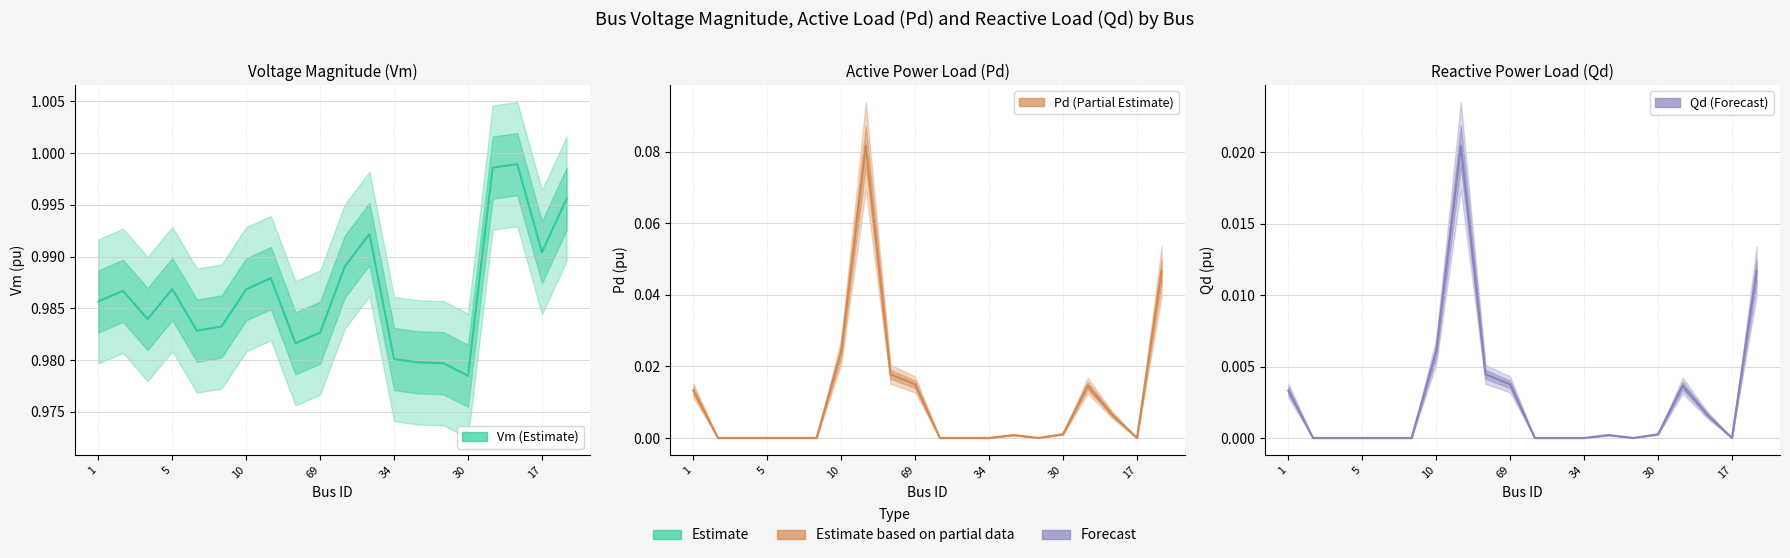

Is the value of Qd at 59 greater than the value of Pd at 10?

No